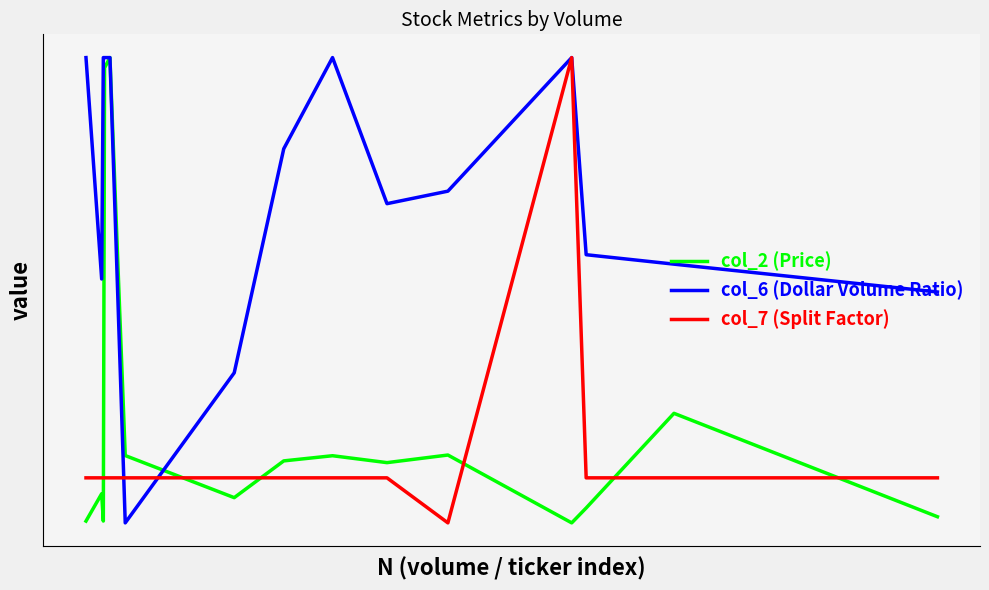

What are all the series names shown in the legend?

col_2 (Price), col_6 (Dollar Volume Ratio), col_7 (Split Factor)